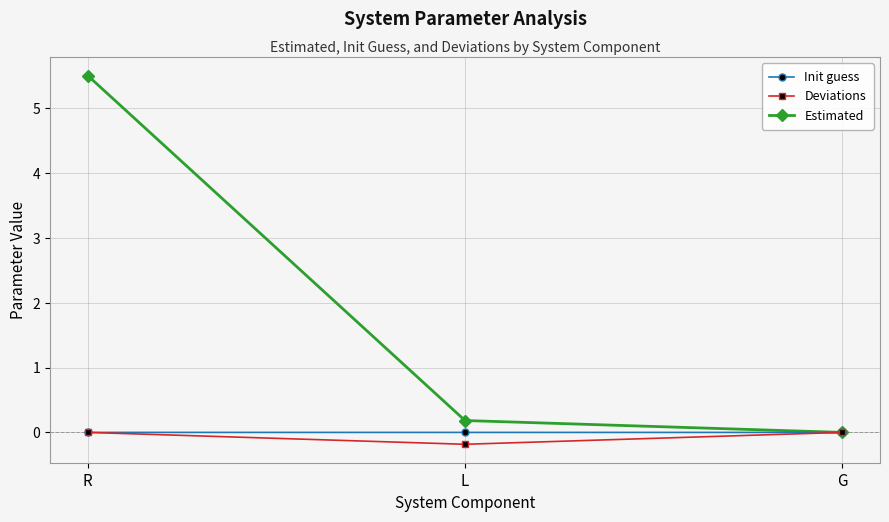

How many lines are shown in the chart?

3